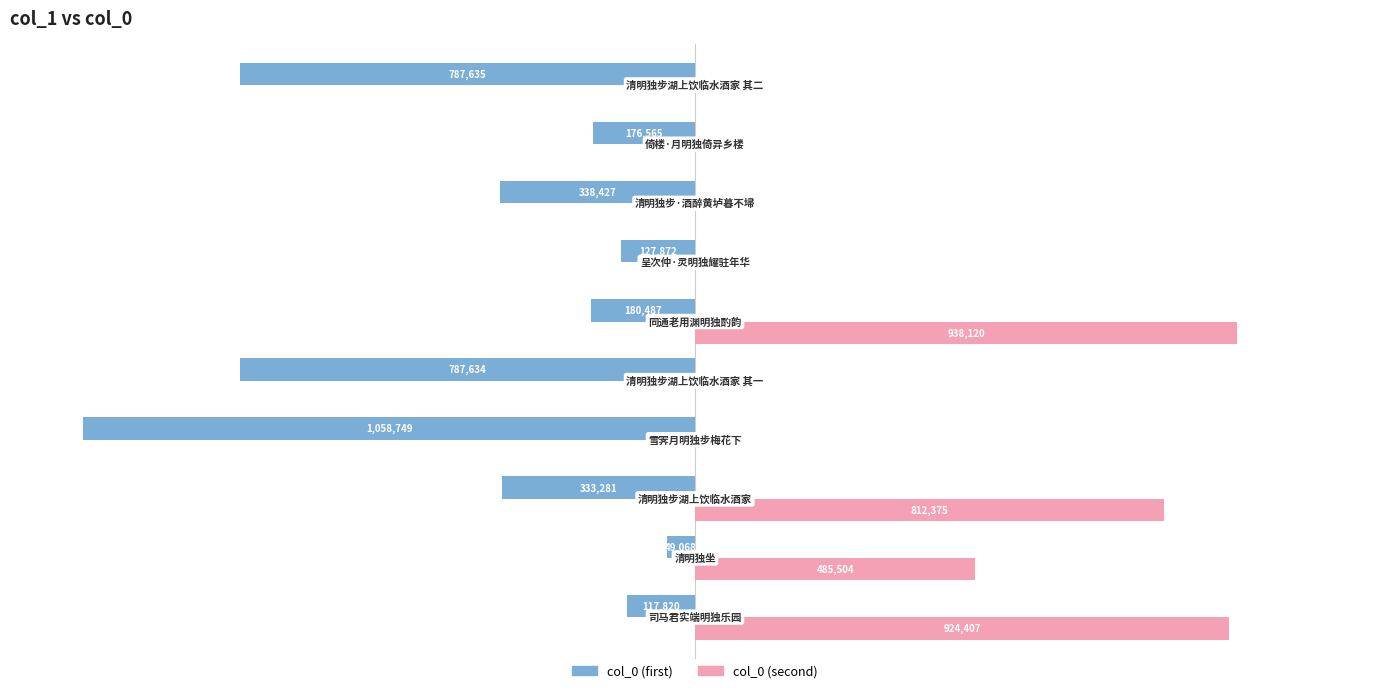

What are all the series names shown in the legend?

col_0 (first), col_0 (second)